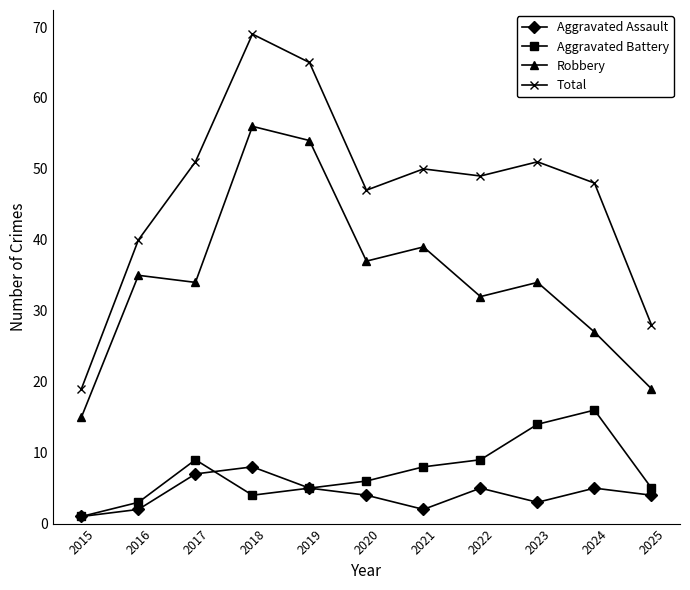

Reading right to left, extract all data points from this chart.

Aggravated Assault: 4	5	3	5	2	4	5	8	7	2	1
Aggravated Battery: 5	16	14	9	8	6	5	4	9	3	1
Robbery: 19	27	34	32	39	37	54	56	34	35	15
Total: 28	48	51	49	50	47	65	69	51	40	19